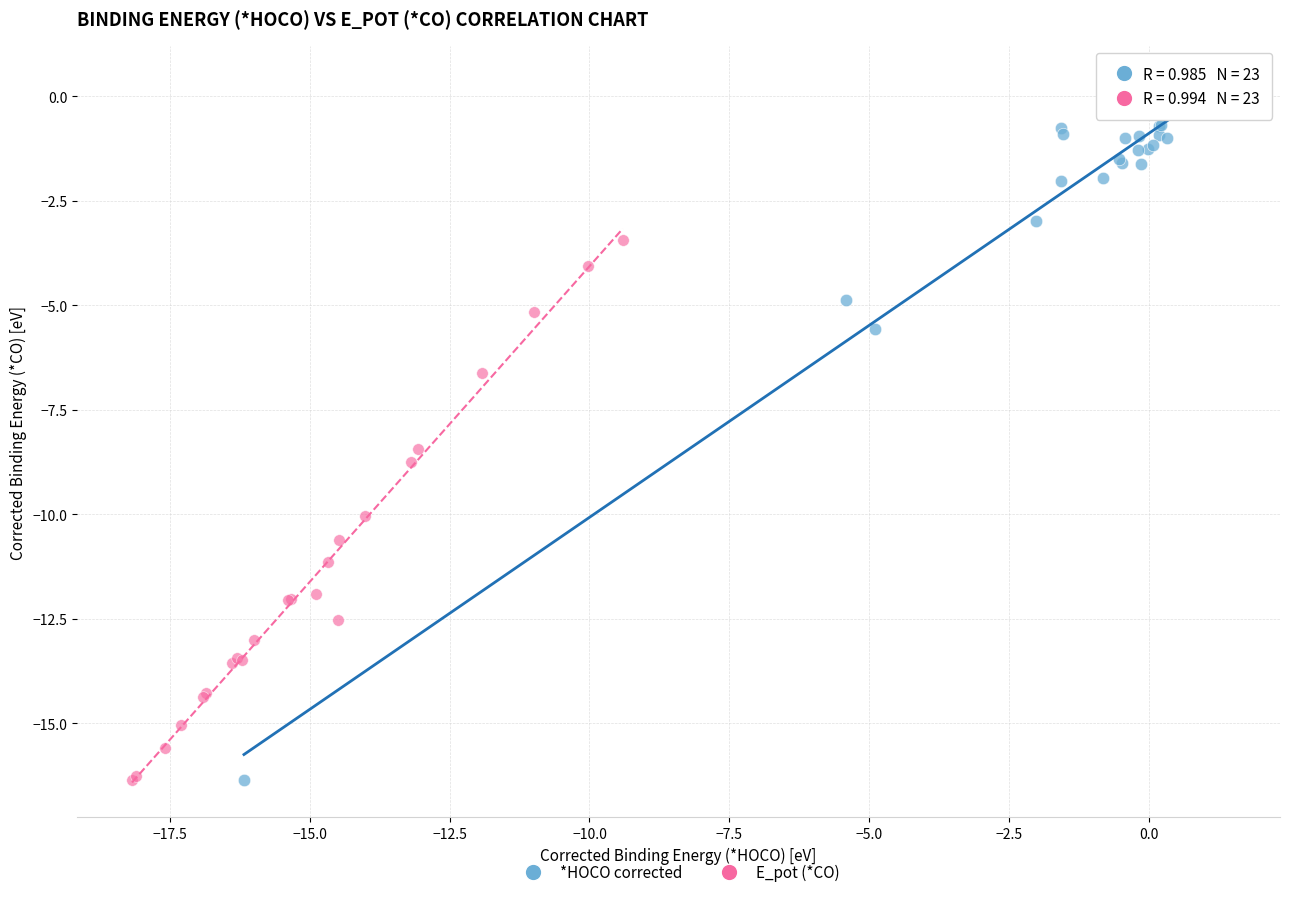

Which series has the largest Y range (max minus min)?

*HOCO corrected